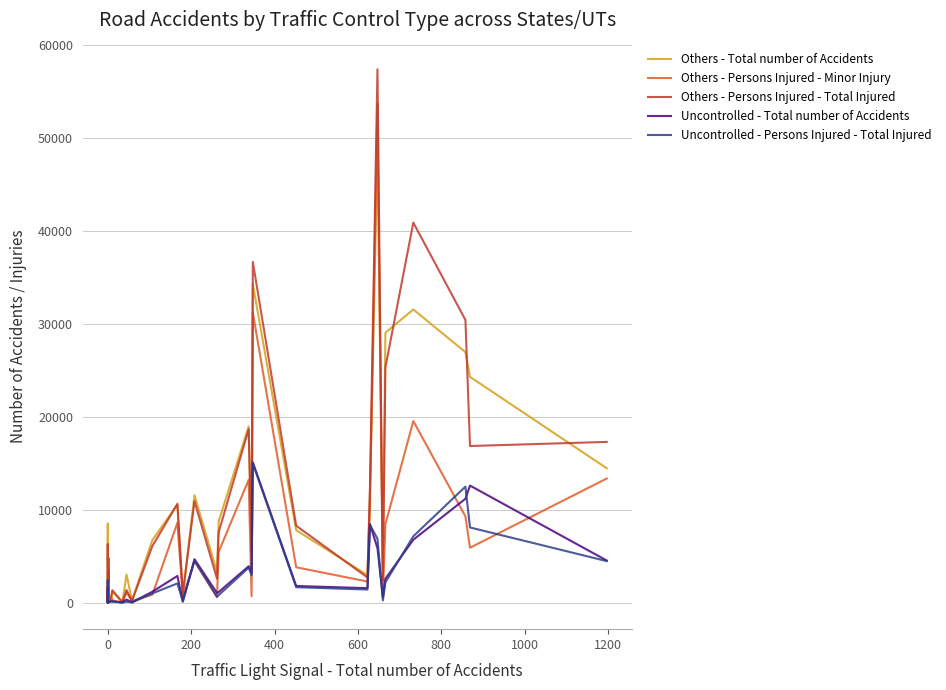

What is the difference between the Uncontrolled - Persons Injured - Total Injured values at 23 and 16?

3738